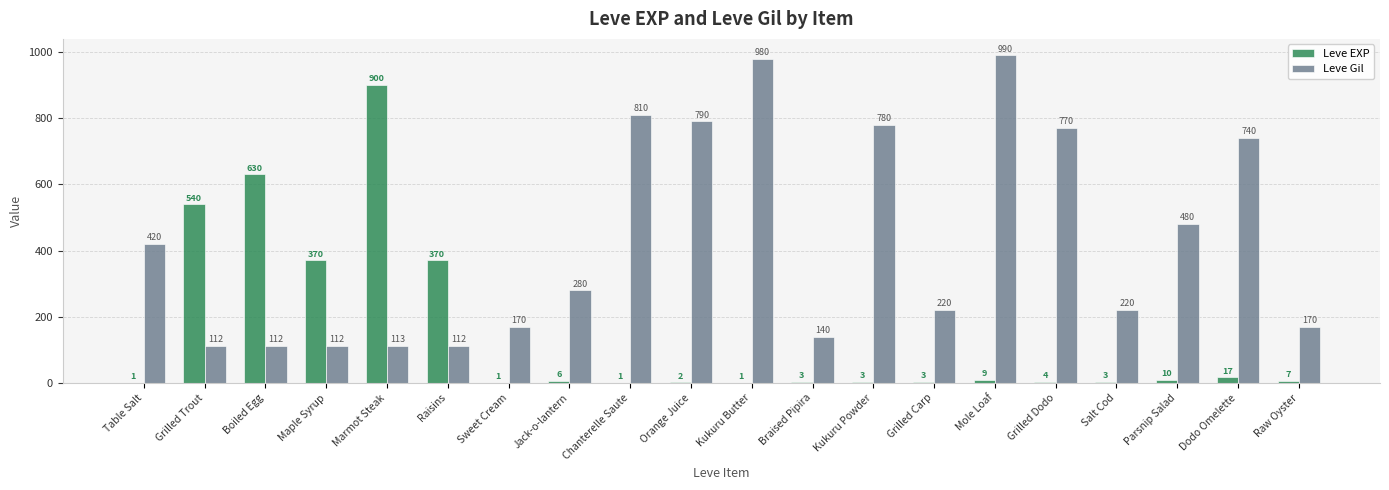

Is it true that Leve Gil equals 193 at Raisins?

False